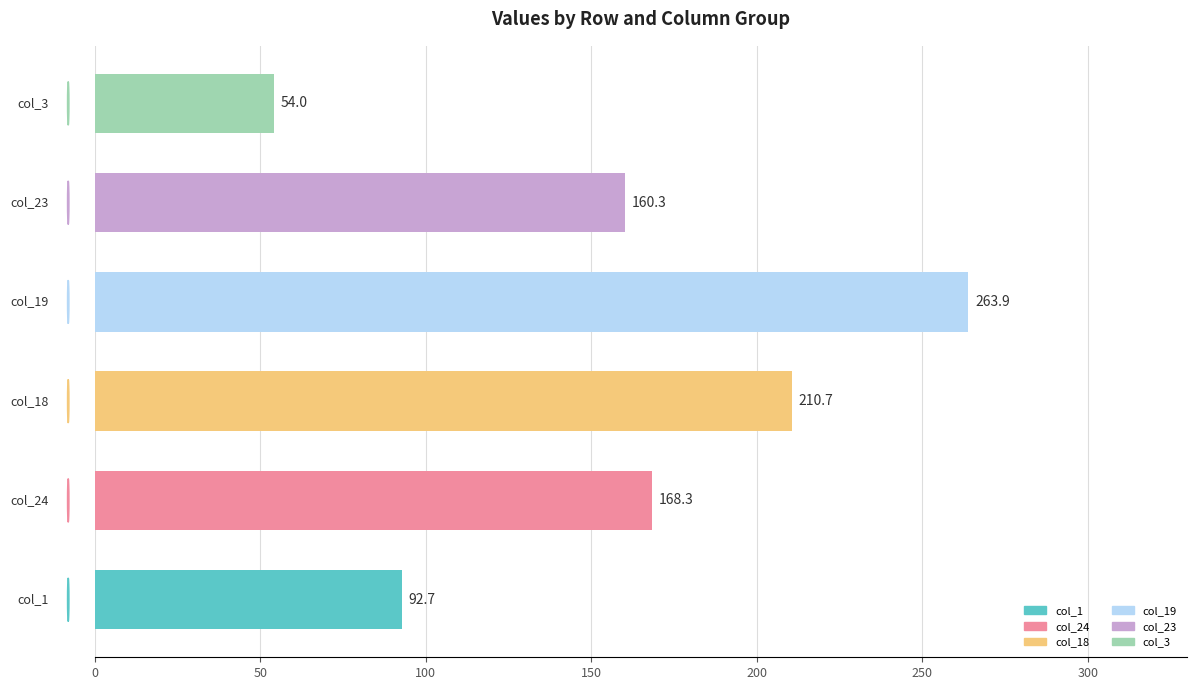

What is the difference between the second highest and minimum values?

156.7